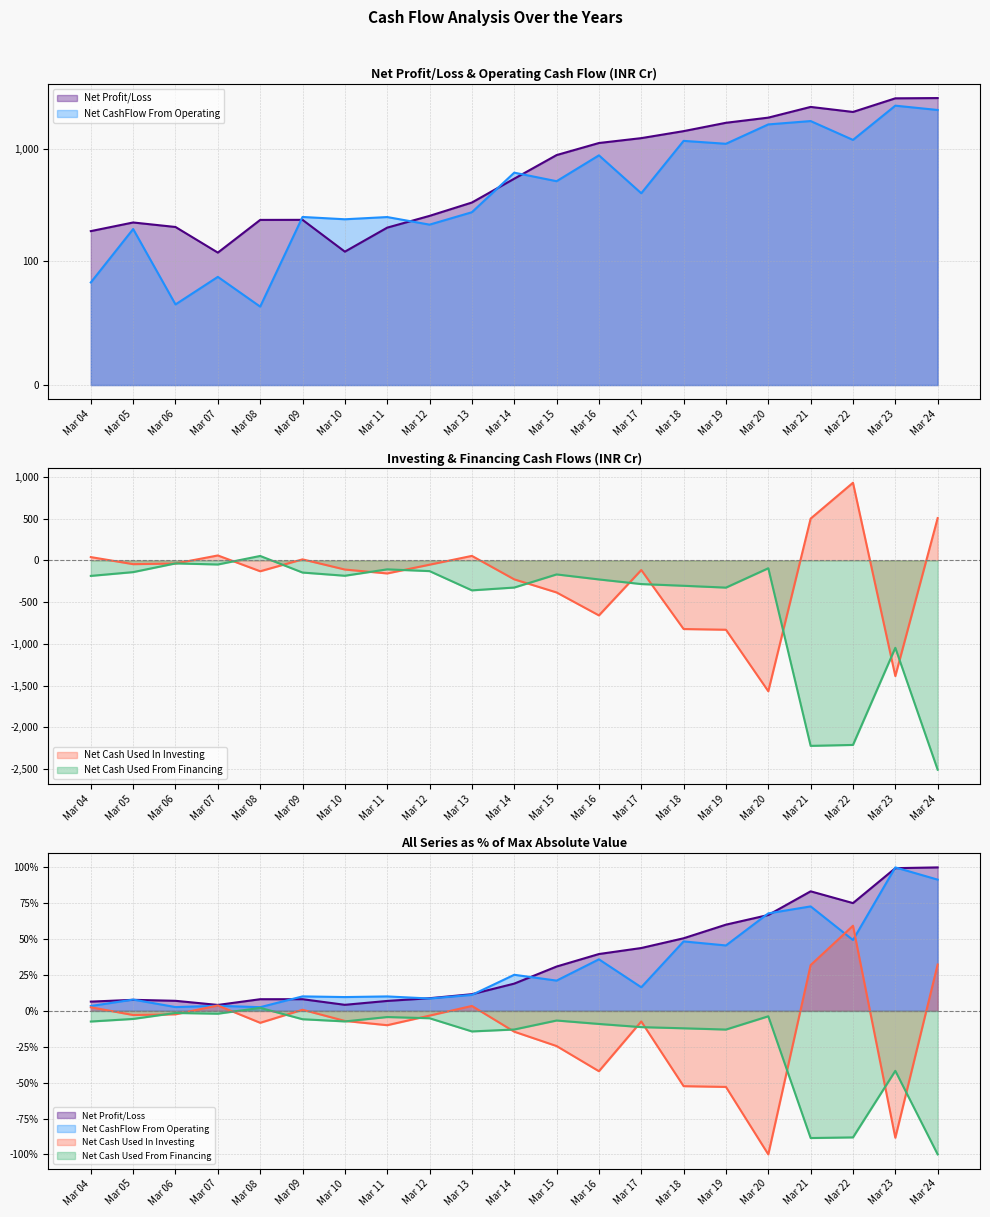

What is the minimum value for Net Profit/Loss?

118.4